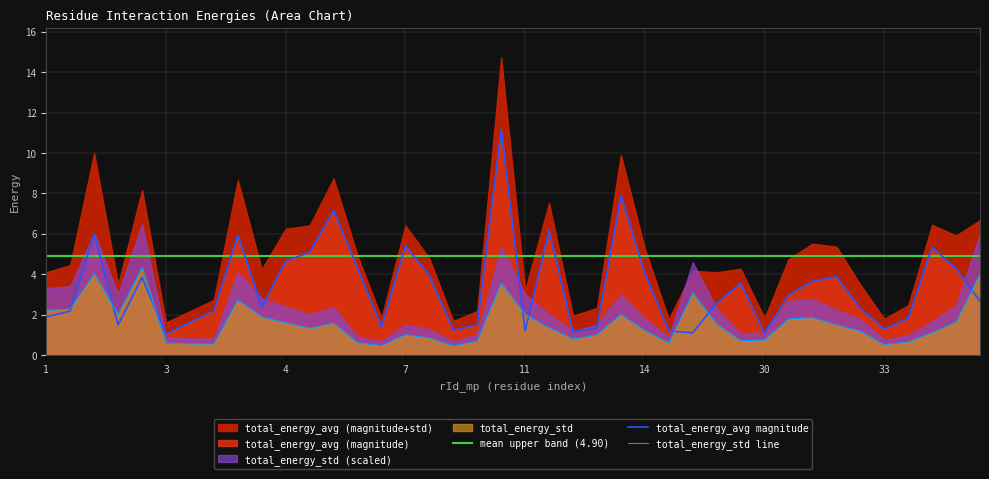

Between 7 and 7, which is larger?

7